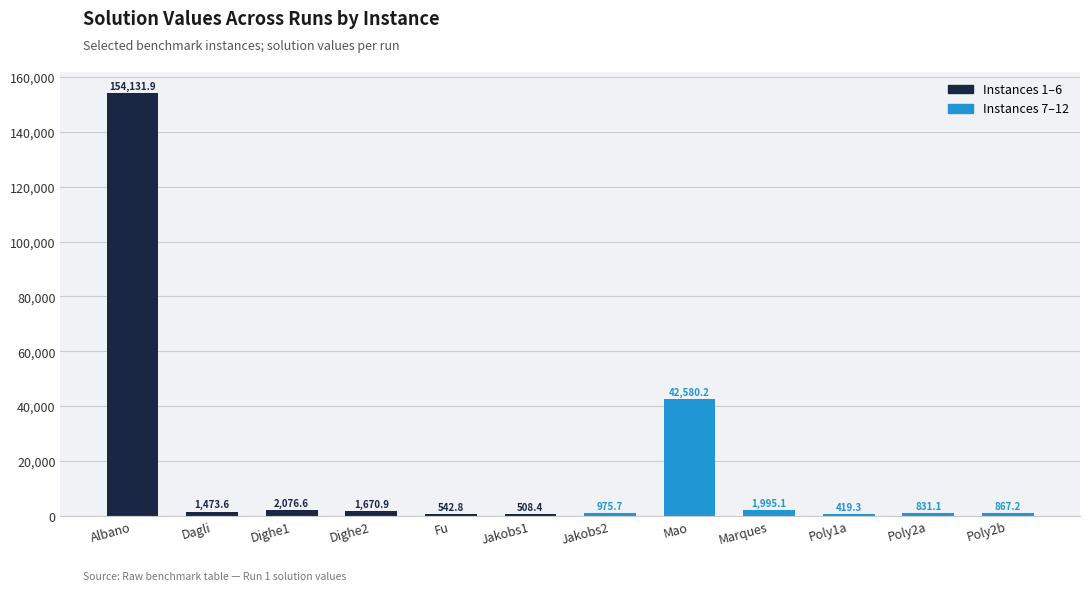

What is the change in value from Jakobs2 to Marques?

+1019.4